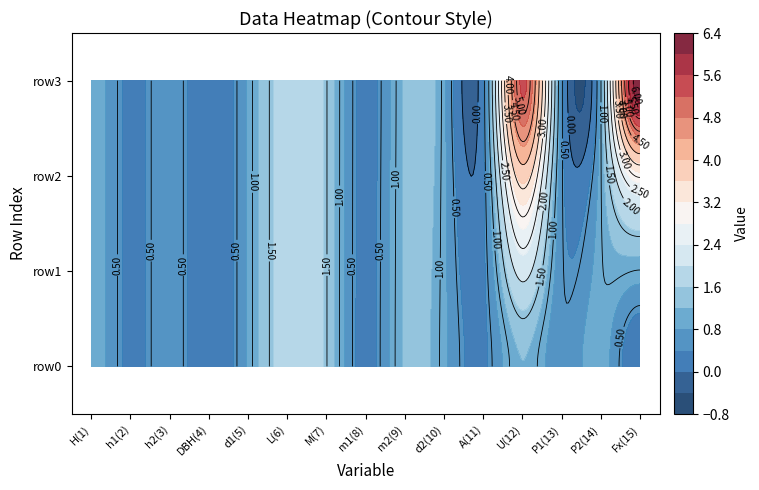

Between 1 and 3, which is larger?

1